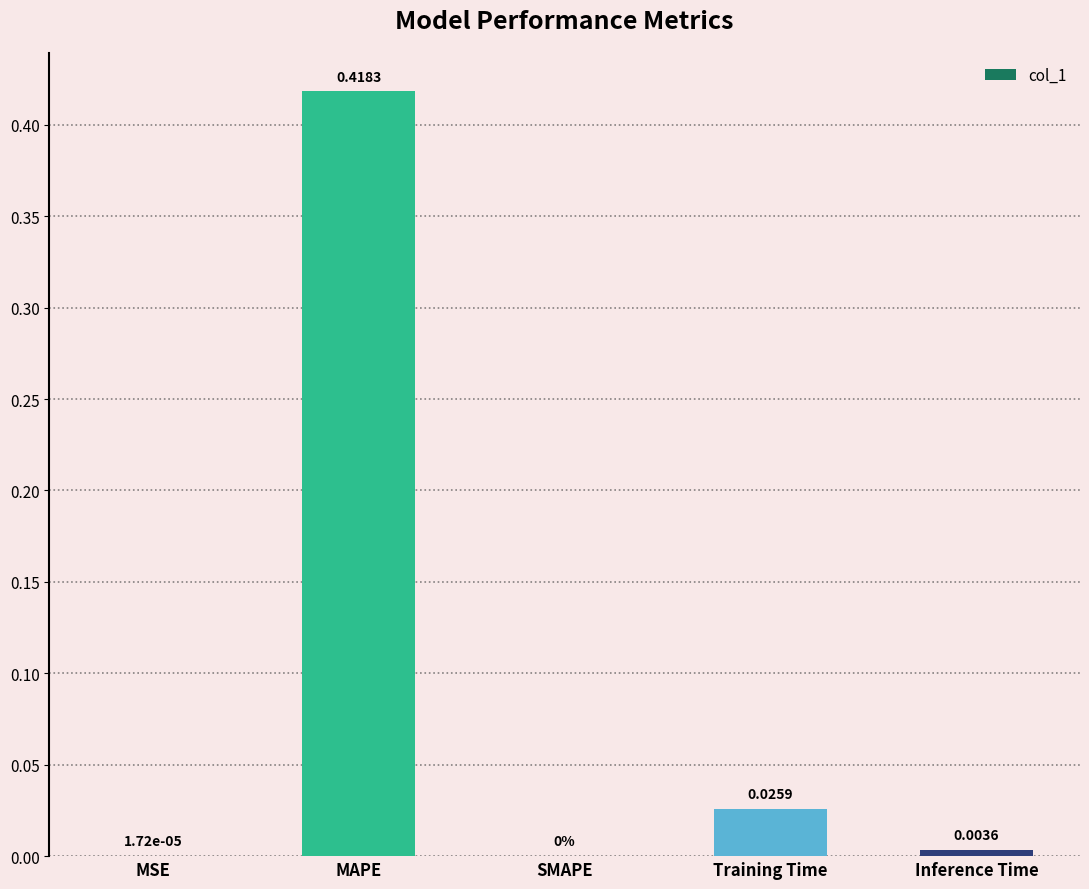

Is it true that the value at SMAPE is 0.0?

True